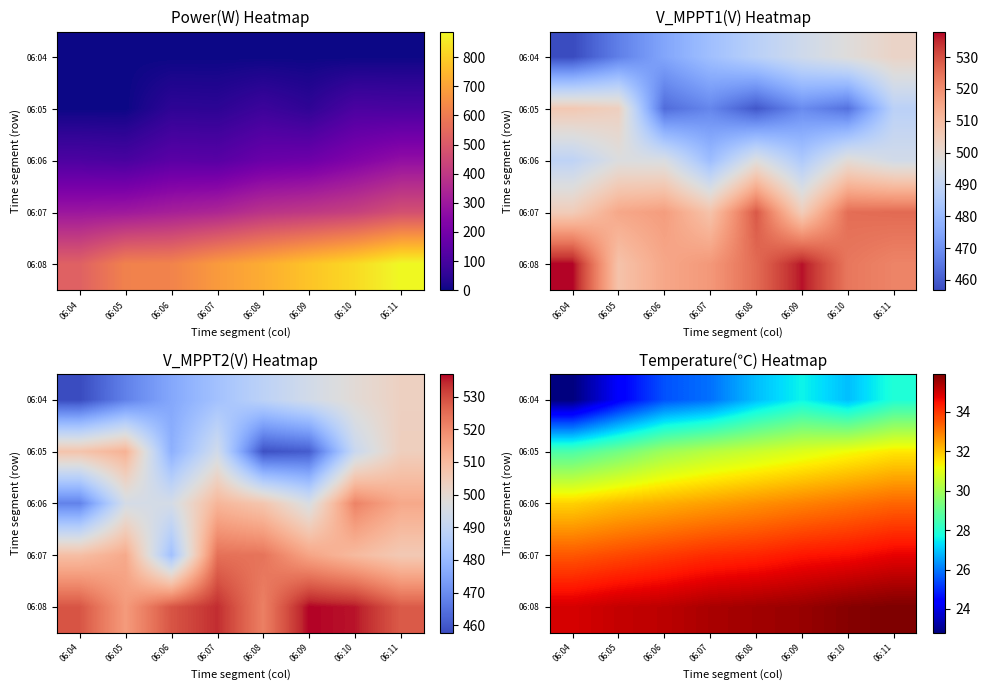

What is the greatest value displayed?

35.9